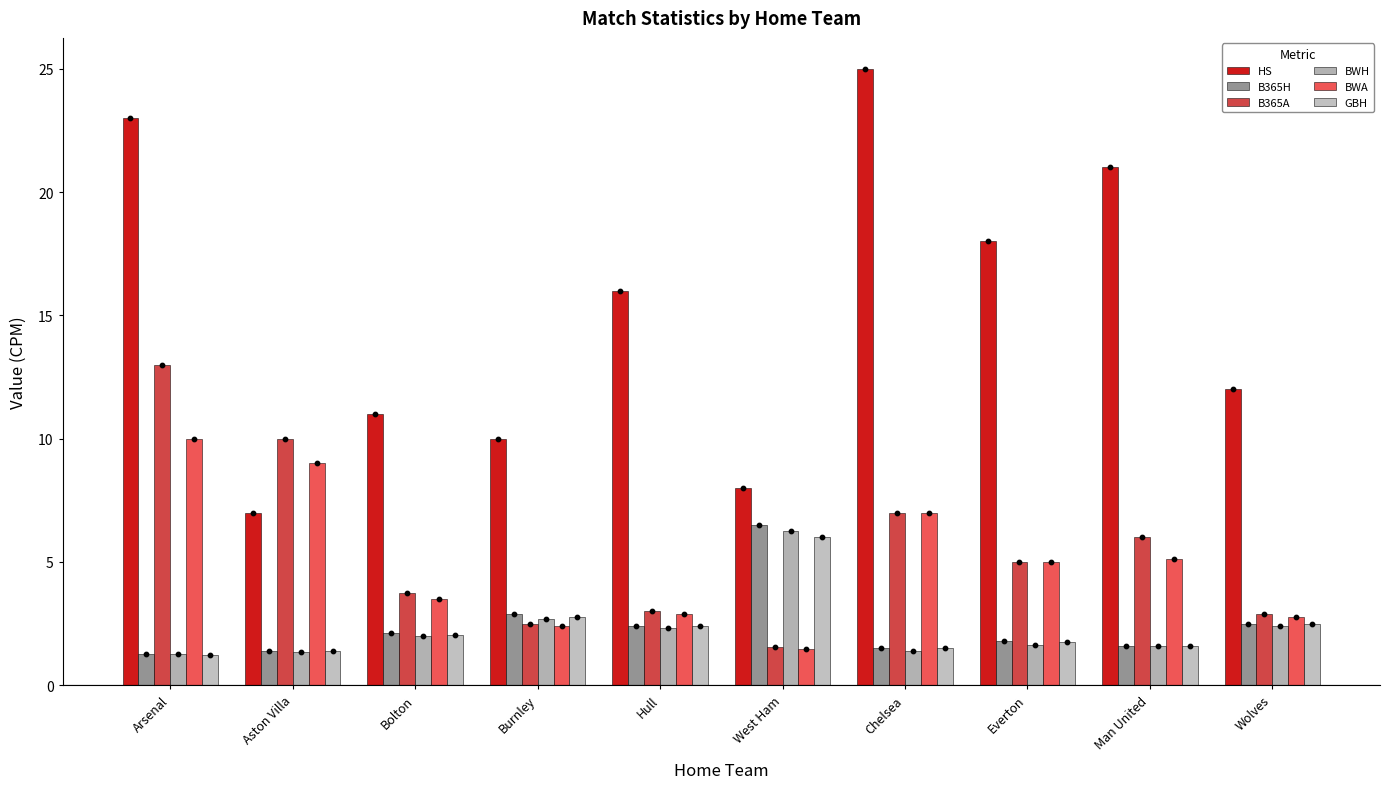

Which series has the largest total across all categories?

HS